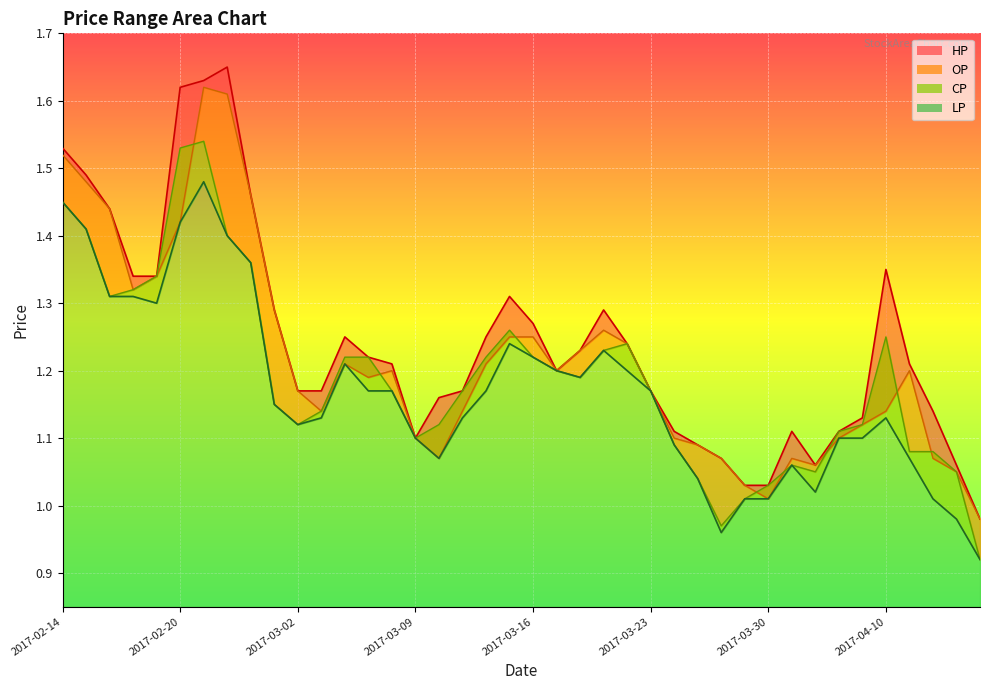

Where is LP nearest to the value 1?

2017-03-29